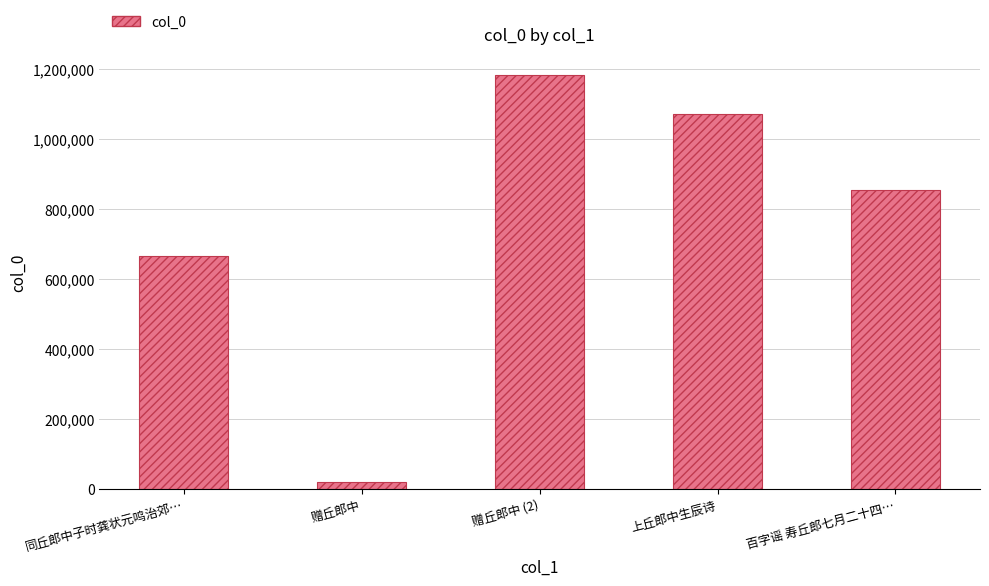

What is the difference between the second highest and second lowest values?

406827